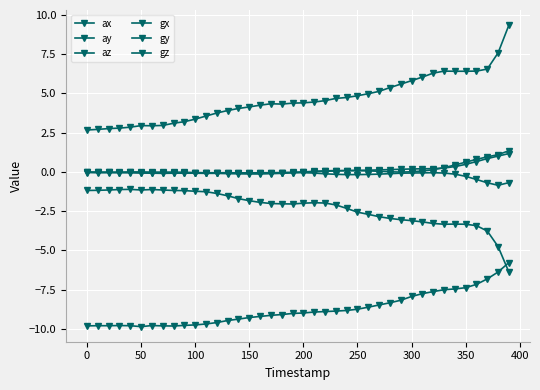

At how many categories does at least one series exceed 9?

1